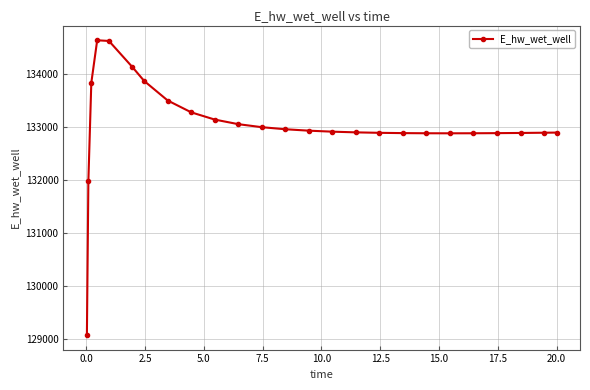

What is the difference between the second highest and second lowest values?

2645.6